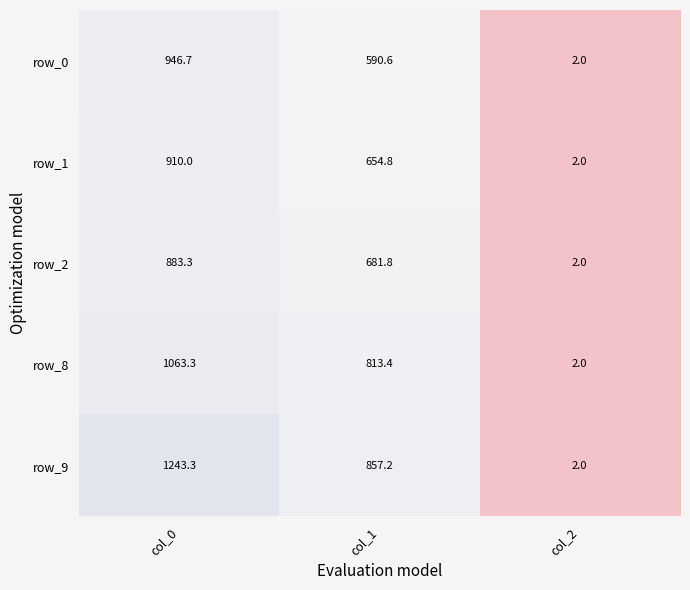

What is the sum of all row_0 values?

1539.3